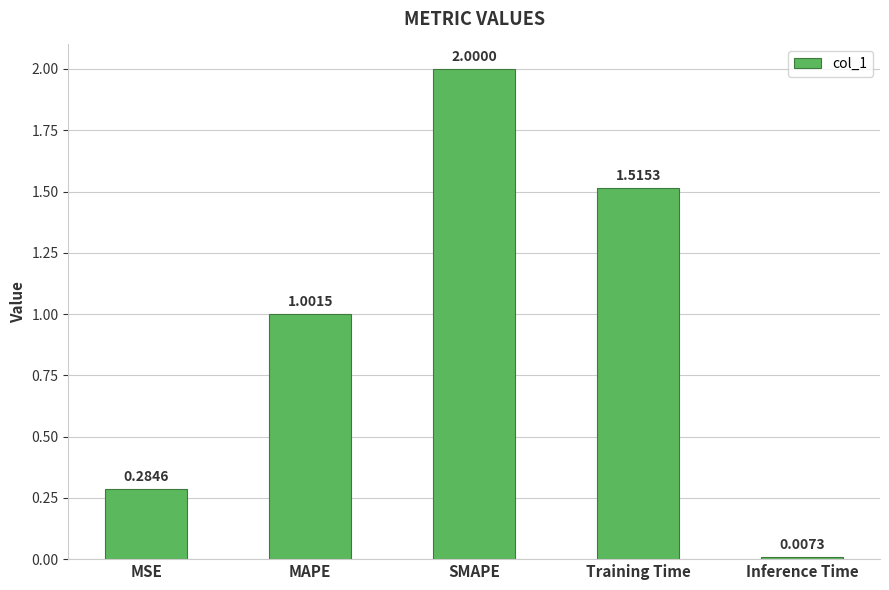

Rank the categories by value from lowest to highest.

Inference Time, MSE, MAPE, Training Time, SMAPE